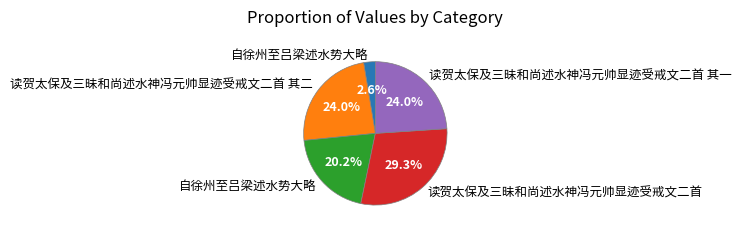

Does any single category account for the majority?

No